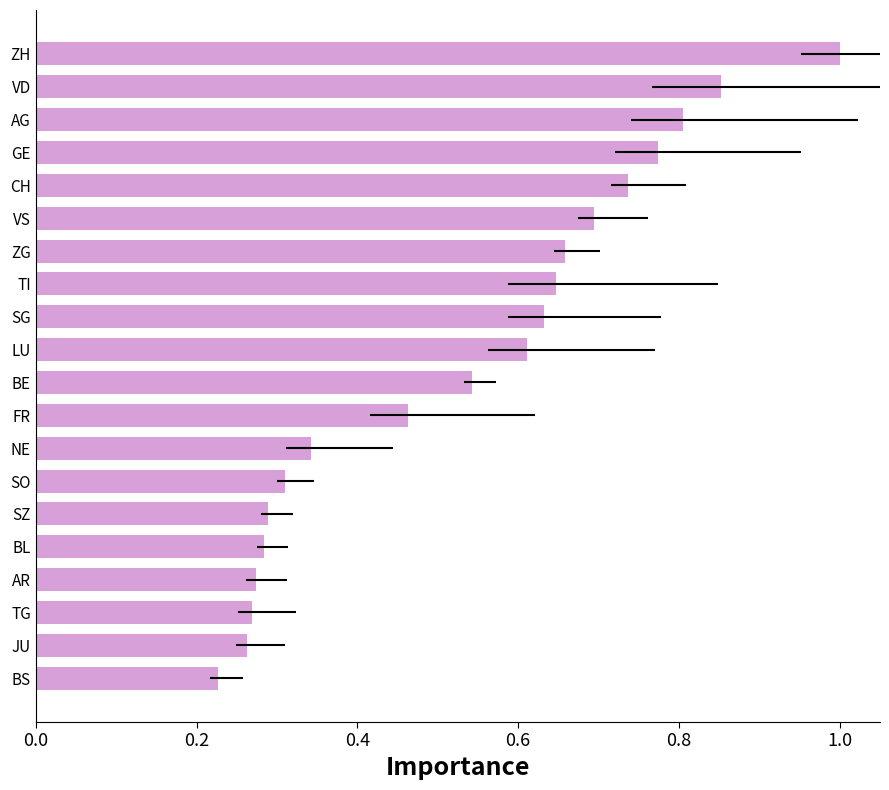

What is the maximum value shown in the chart?

1.0